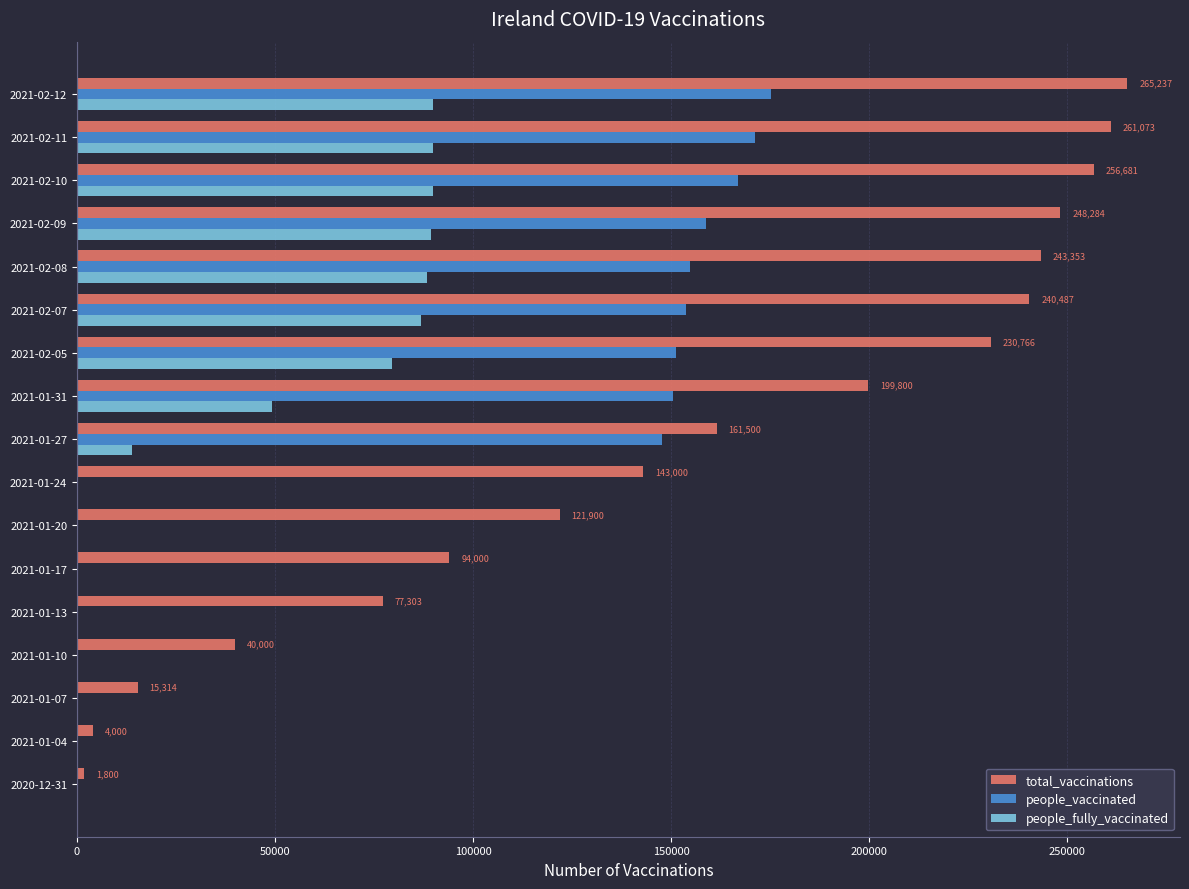

The value of total_vaccinations at 2021-02-08 is 243353. True or false?

True